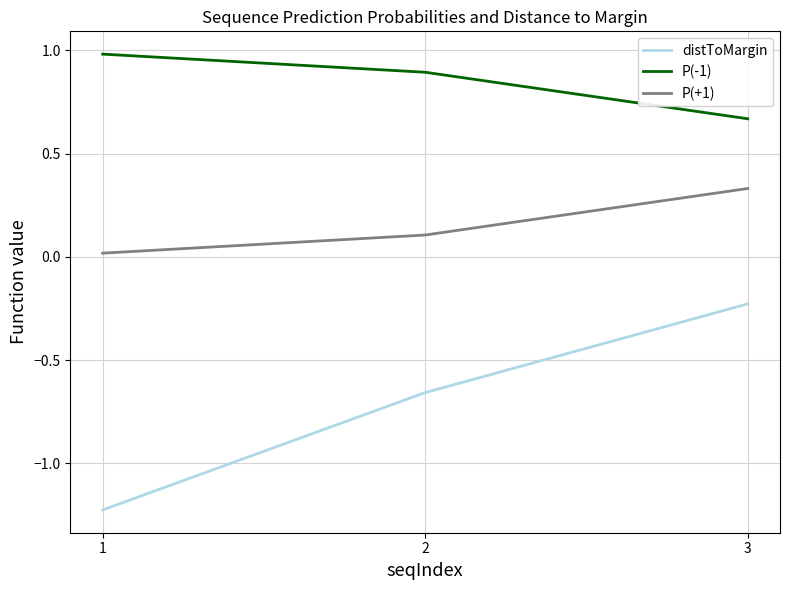

Which has a higher value, 1 or 3?

3